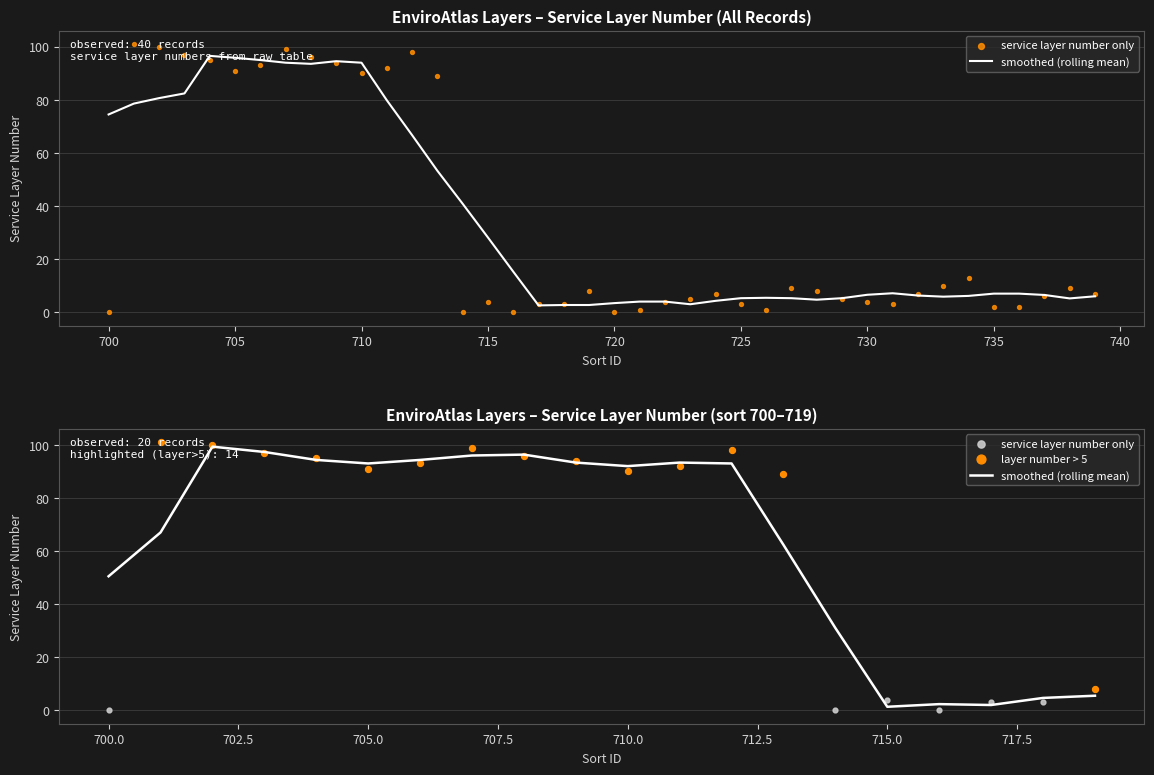

What is the change in value from 716 to 717?

+3